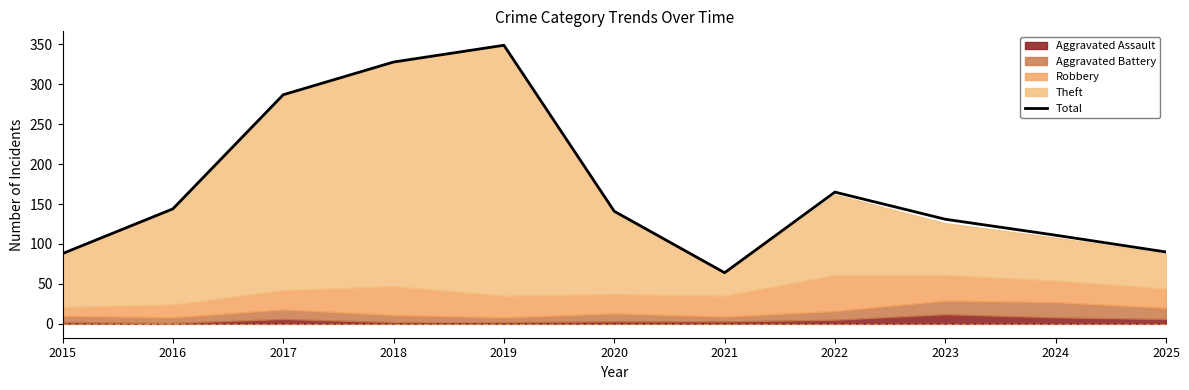

Rank the categories by value from highest to lowest.

2019, 2018, 2017, 2022, 2016, 2020, 2023, 2024, 2025, 2015, 2021